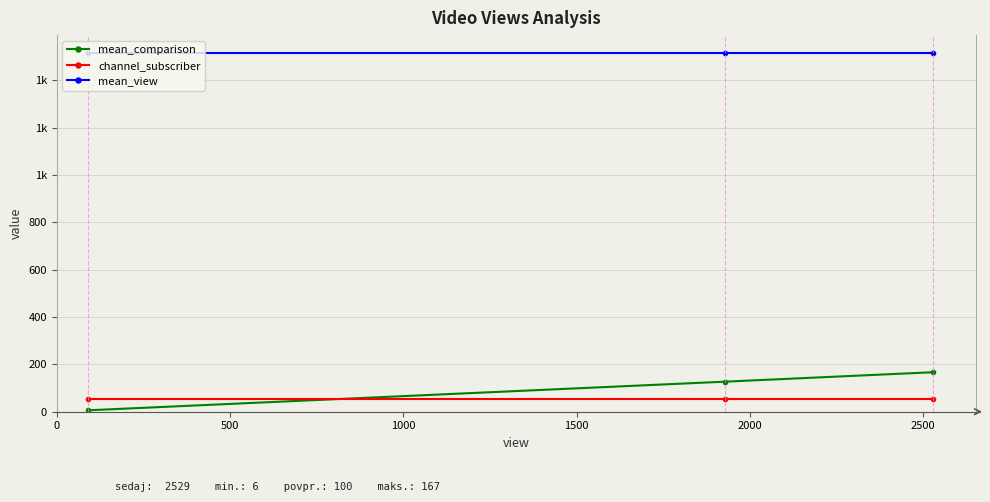

Does the chart have visible grid lines?

Yes